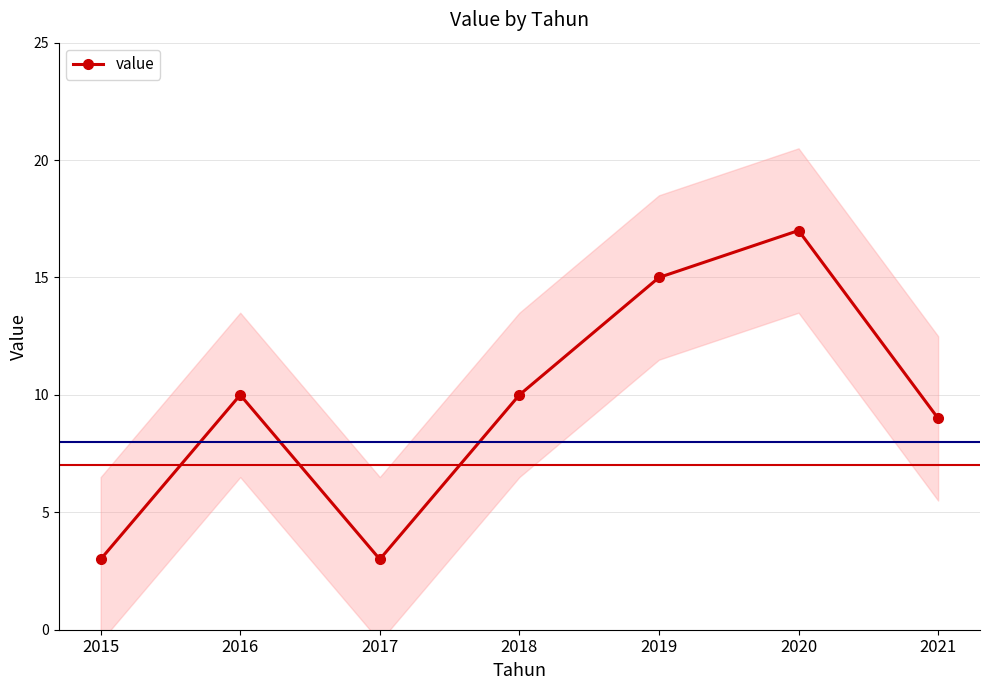

How many interior local valleys (lower than both neighbors) does the data have?

1